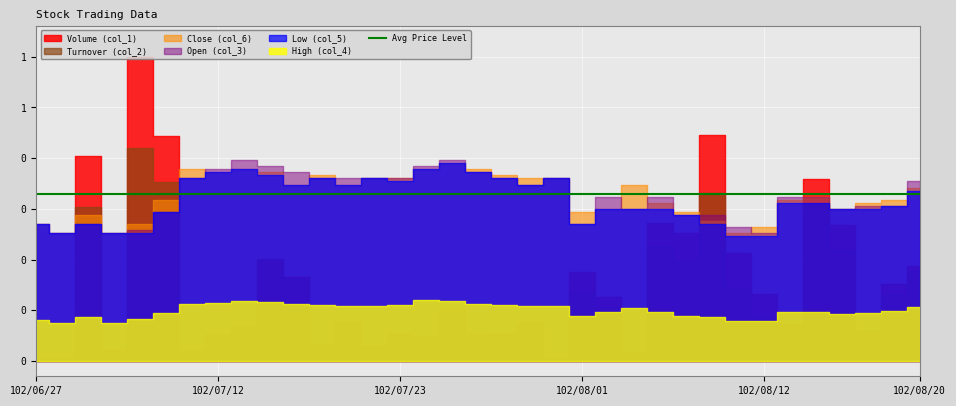

At which category does High (col_4) reach its first local peak?

102/07/05